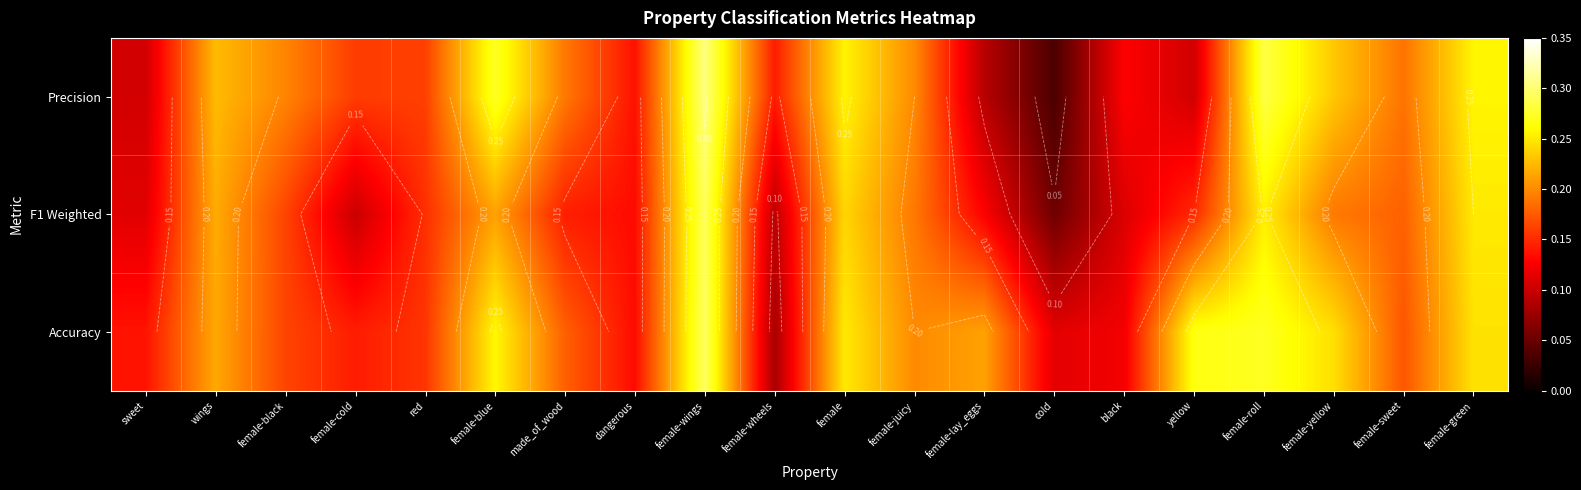

Count the Precision values in the range 0 to 1.

20